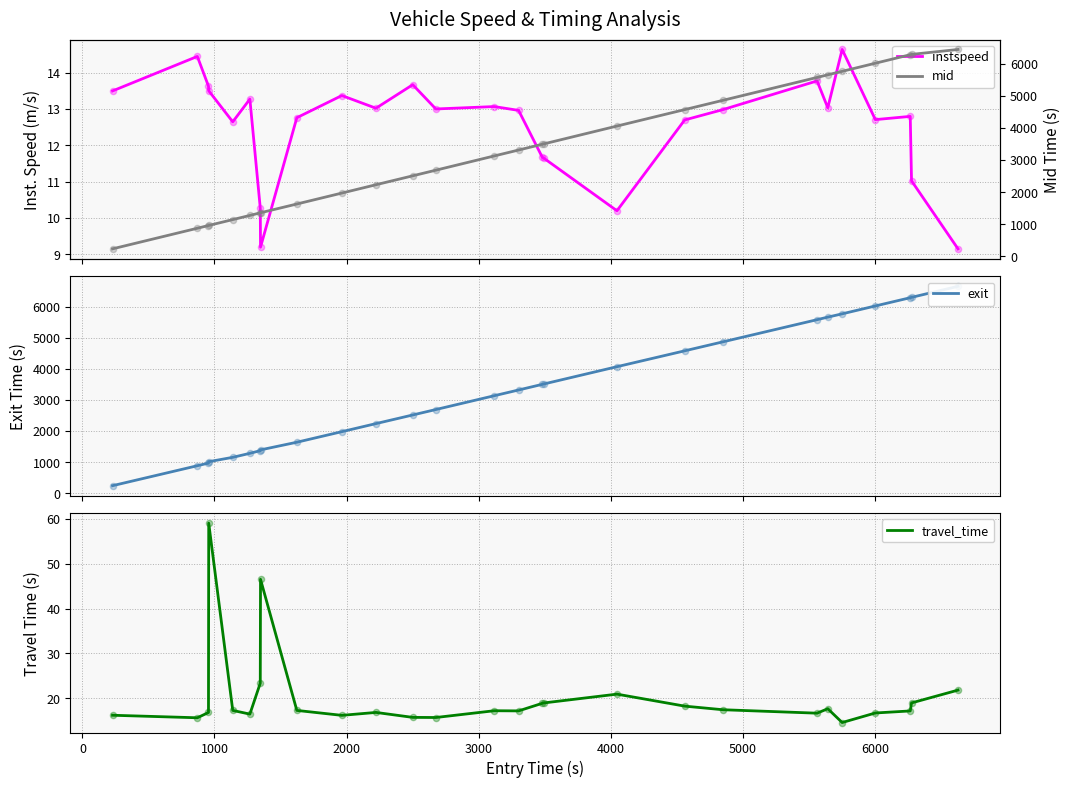

Which series contains the highest Y value?

exit